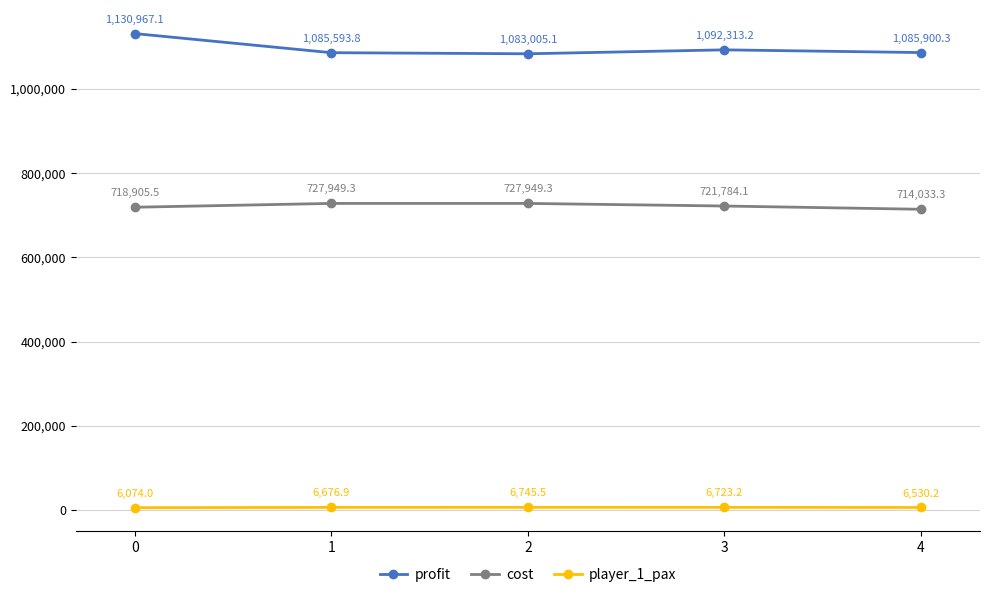

How many lines are shown in the chart?

3